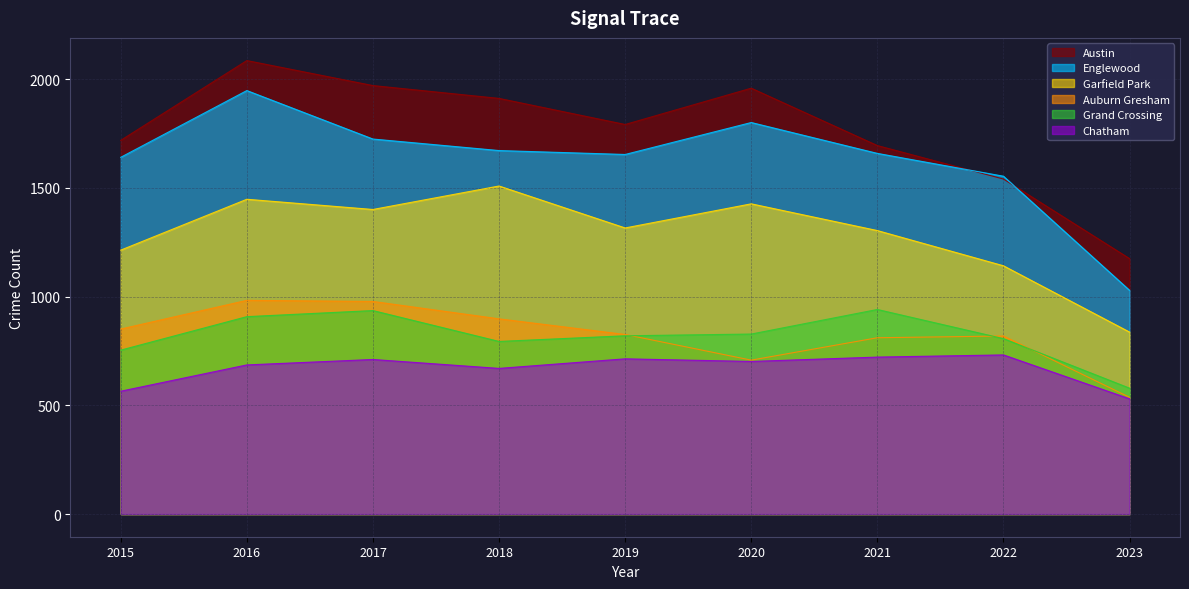

How many lines are shown in the chart?

6